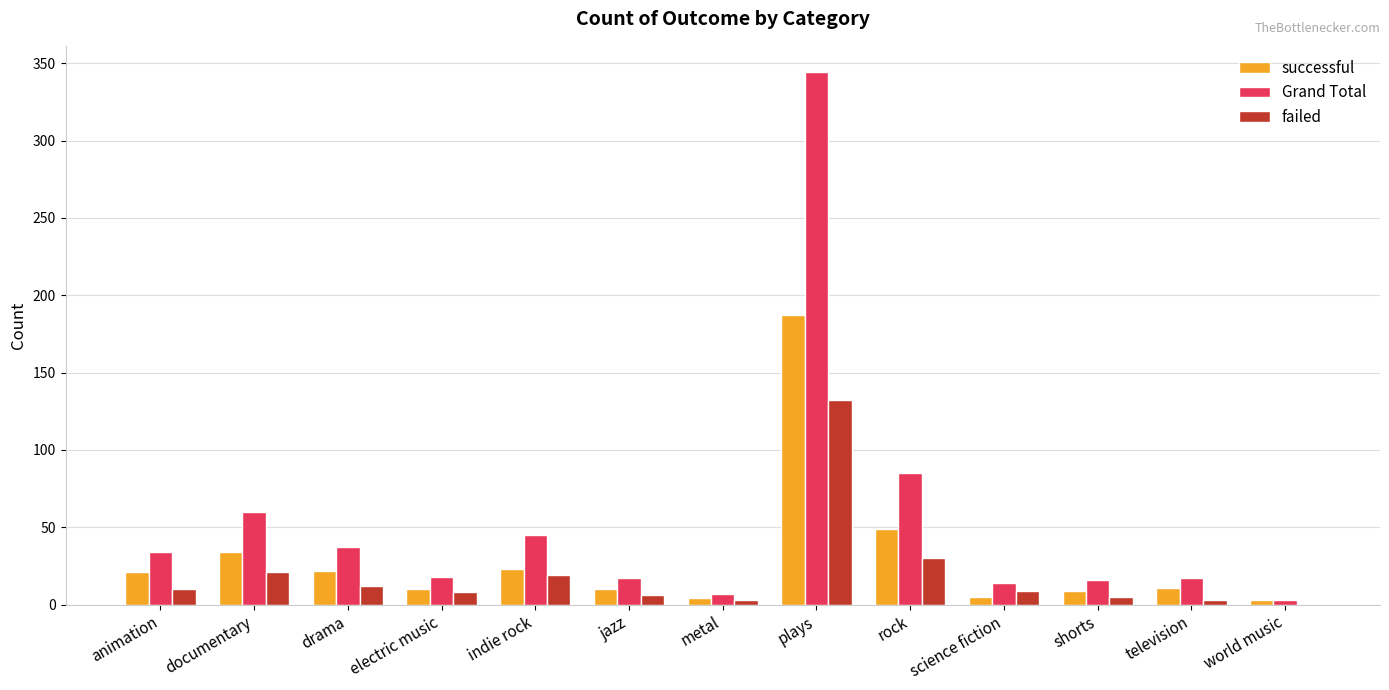

What is the sum of all successful values?

388